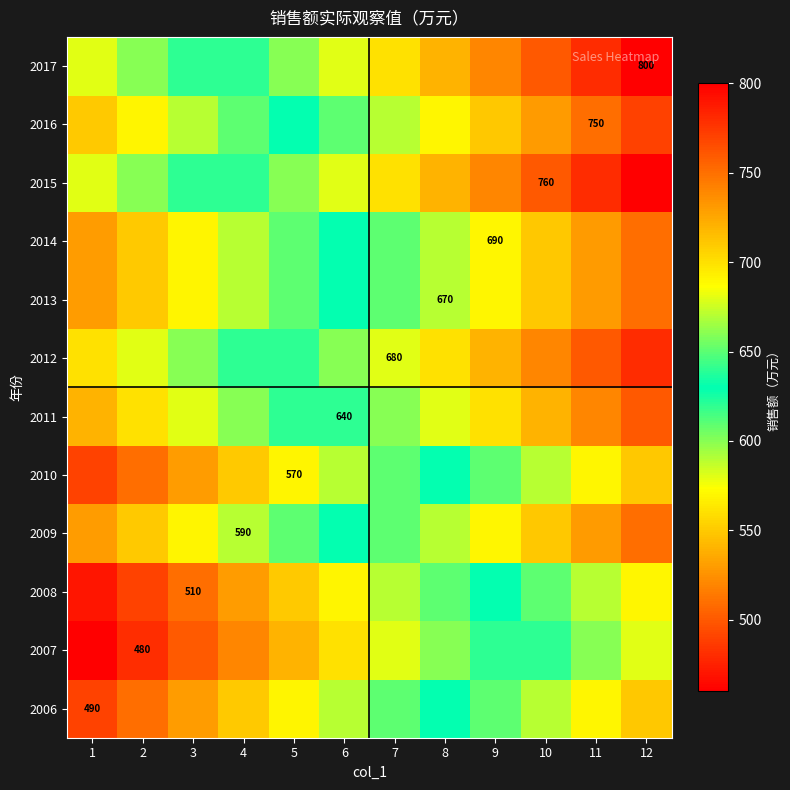

List the labels in order of 2013 value, smallest first.

1, 2, 3, 4, 5, 6, 7, 8, 9, 10, 11, 12